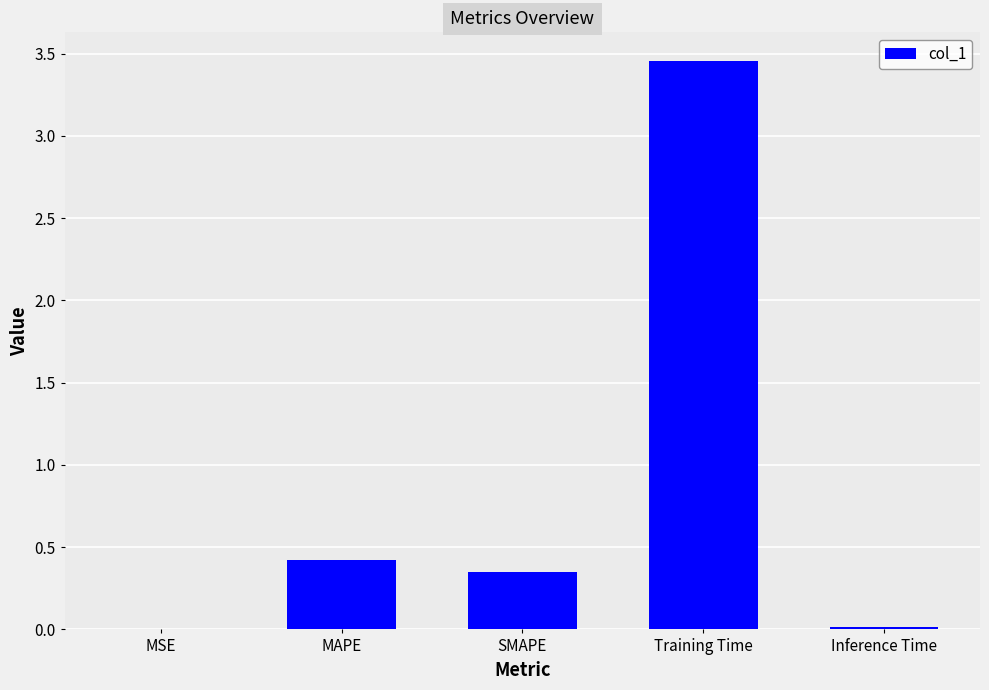

Which category has the highest value across all series?

Training Time